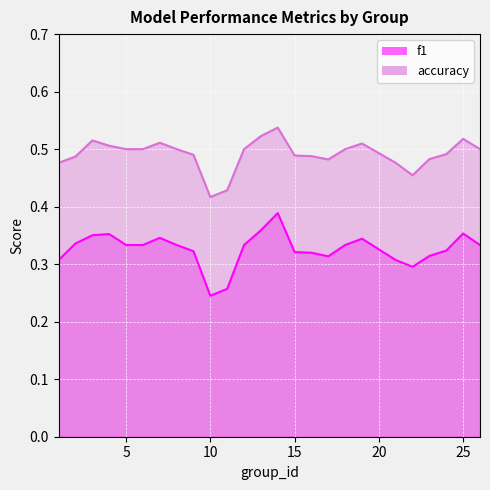

What is the difference between the second highest and second lowest values in the f1 series?

0.1